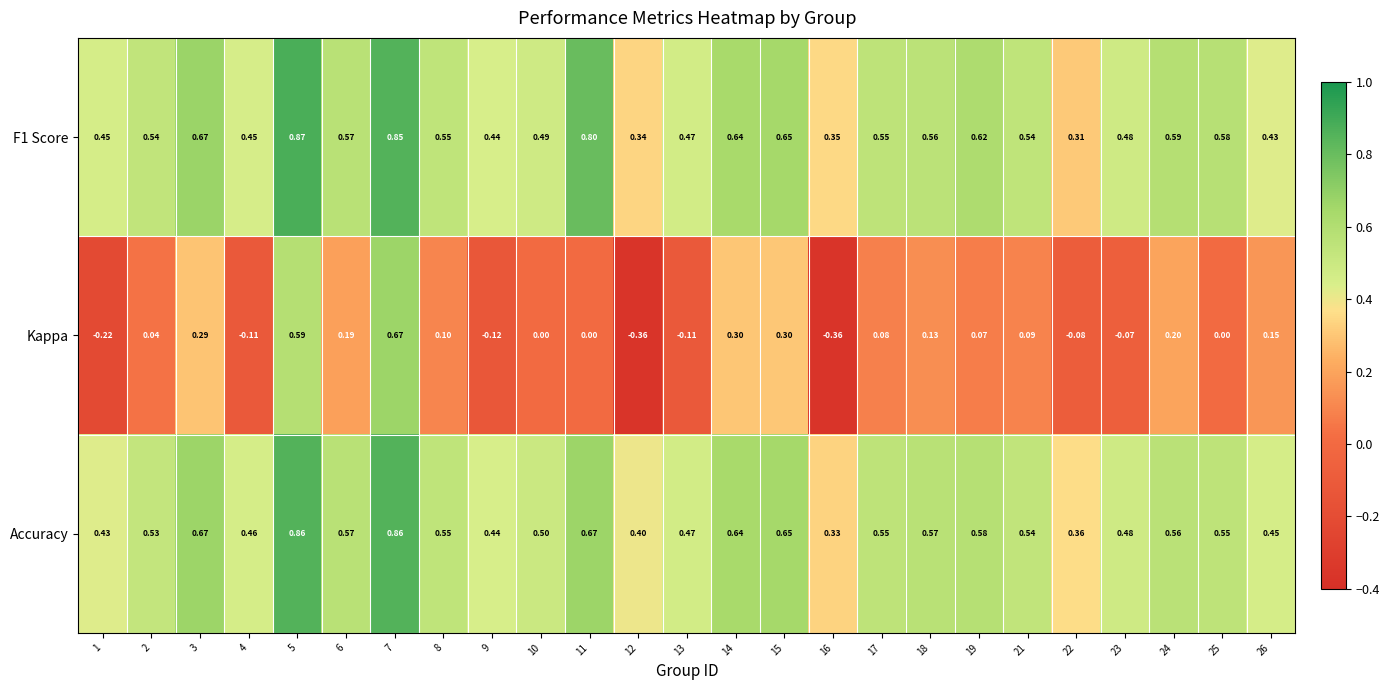

Is the value of Kappa at 19 greater than the value of Accuracy at 21?

No